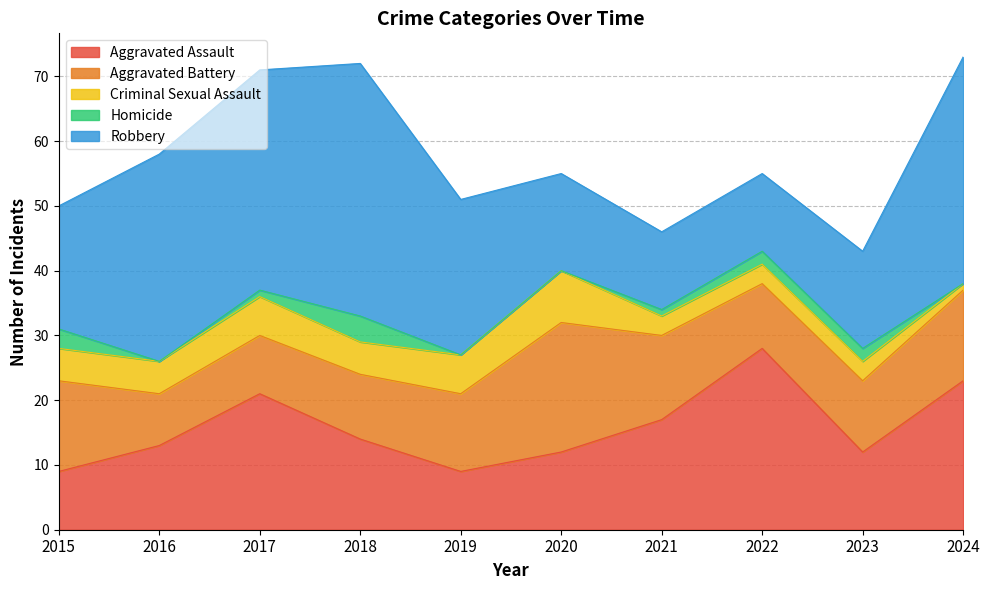

How many Criminal Sexual Assault values are between 3 and 6?

8